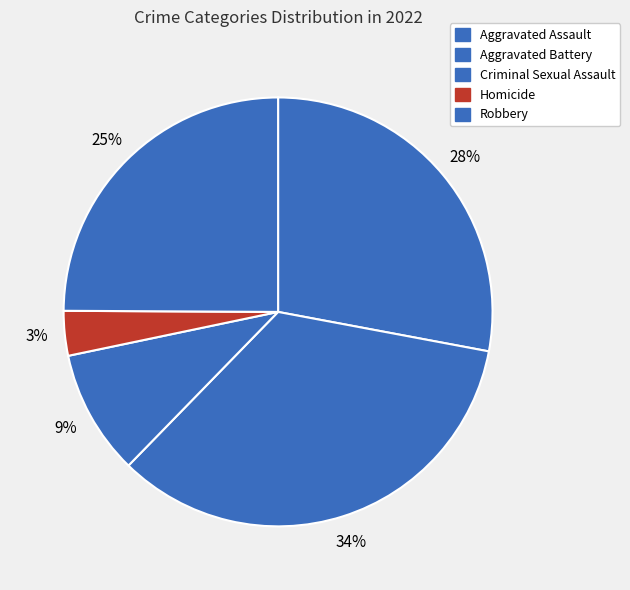

To the nearest percent, what is the average slice percentage?

20%